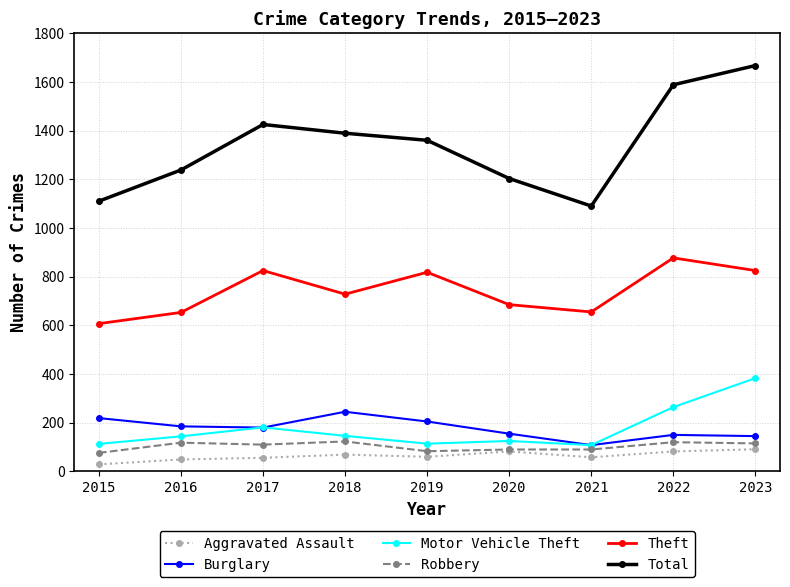

True or false: Aggravated Assault and Burglary cross at least once.

False